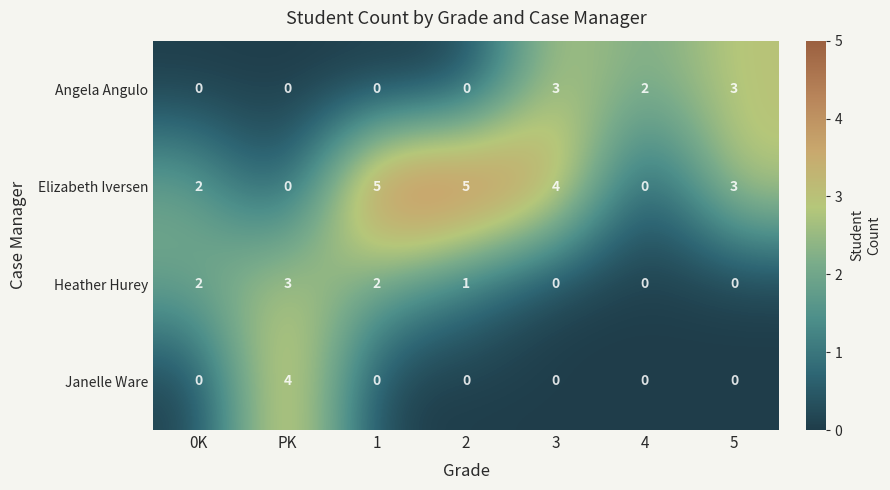

What is the difference between the second highest and second lowest values in the Angela Angulo series?

3